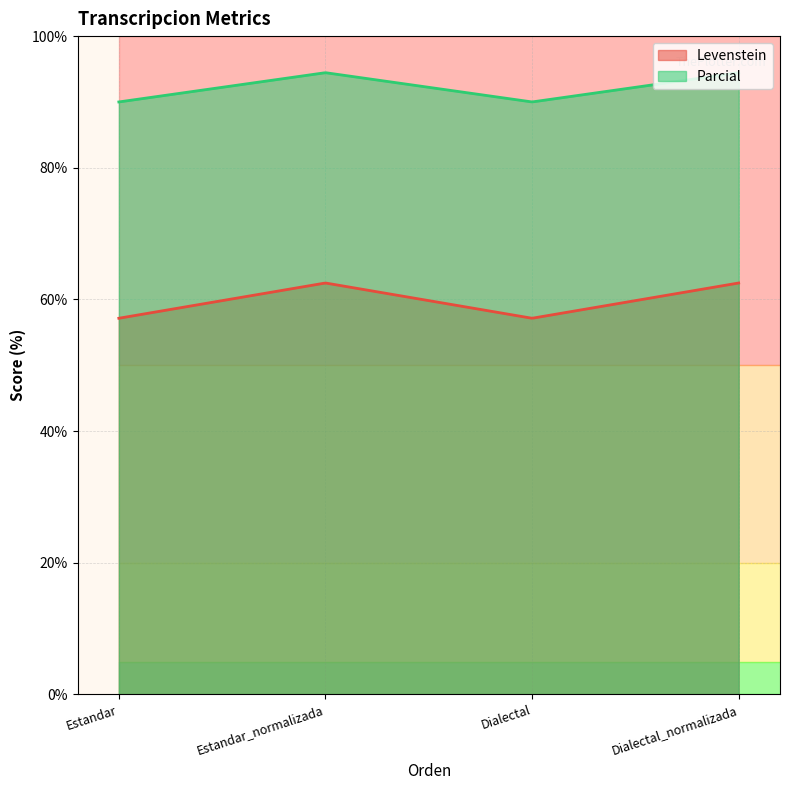

Count the number of categories in the chart.

4